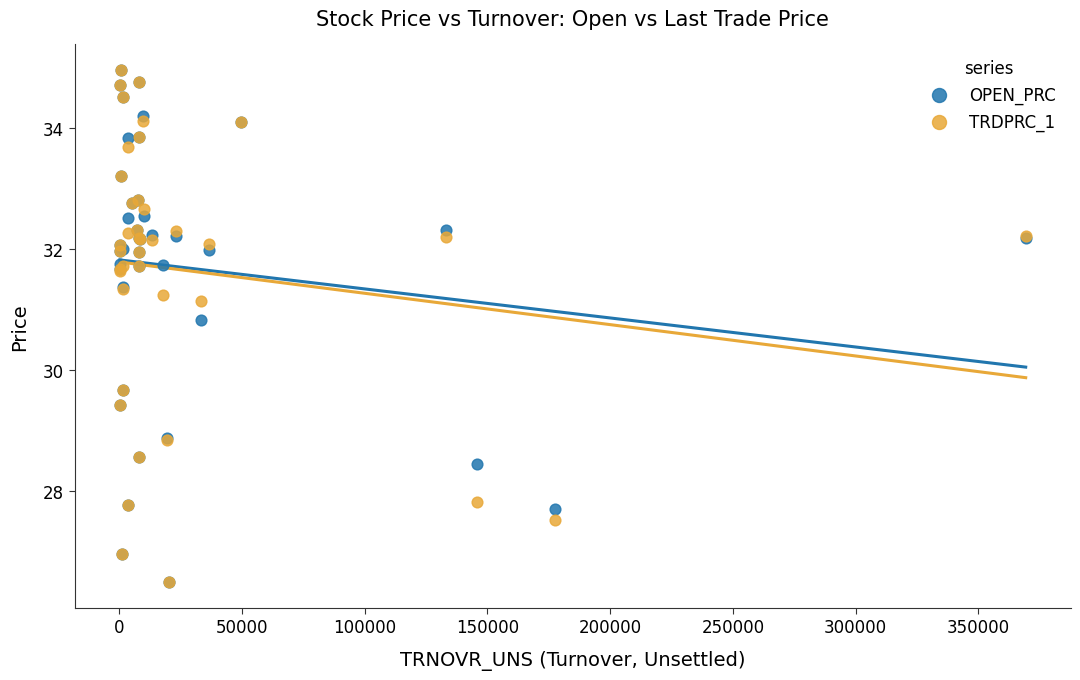

What are all the series names shown in the legend?

OPEN_PRC, TRDPRC_1